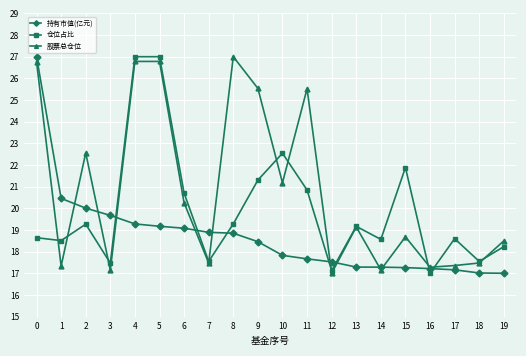

What is the maximum value for 股票总仓位?

27.0